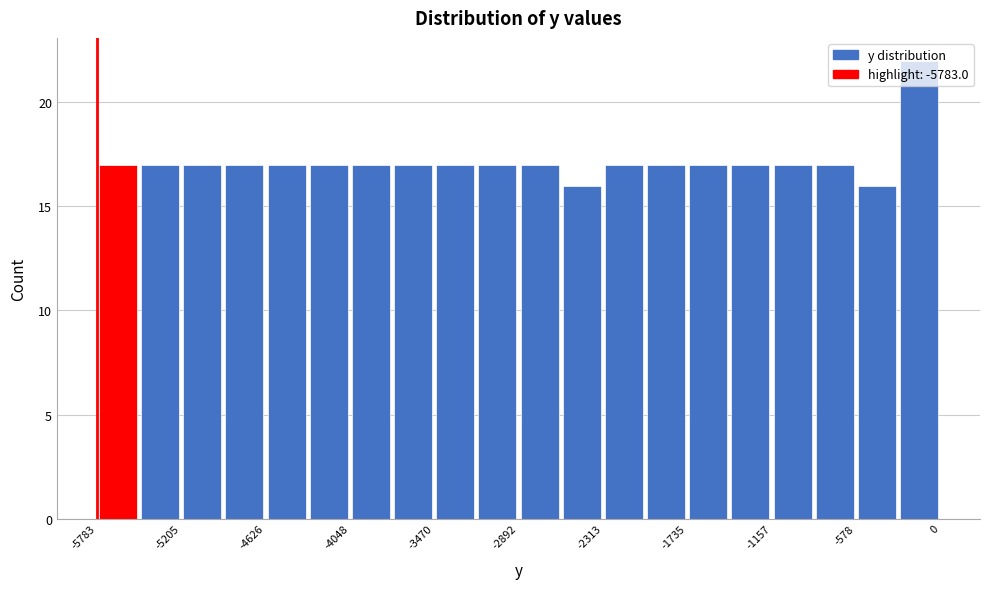

Read against the x-axis, roughly where is the centre of the tallest bar?

-100